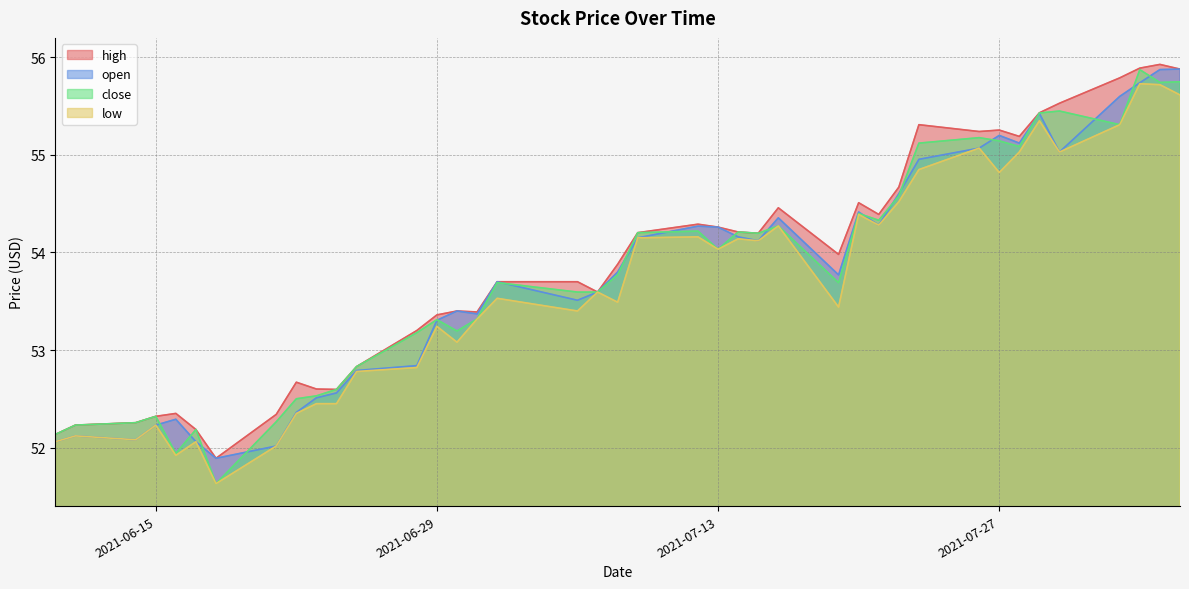

True or false: open has more than 1 interior local peaks.

True